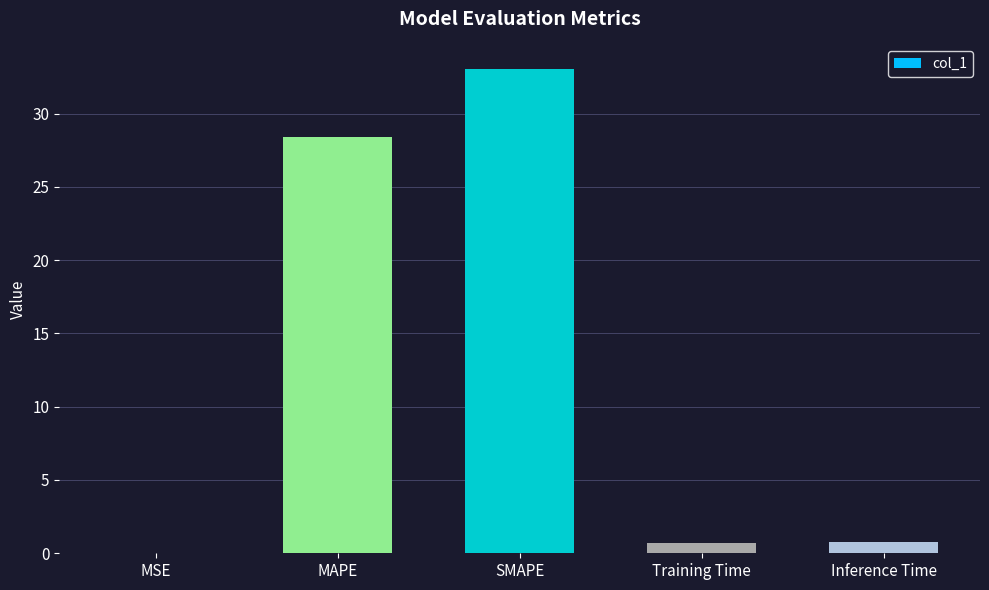

Which label corresponds to the largest value in the chart?

SMAPE